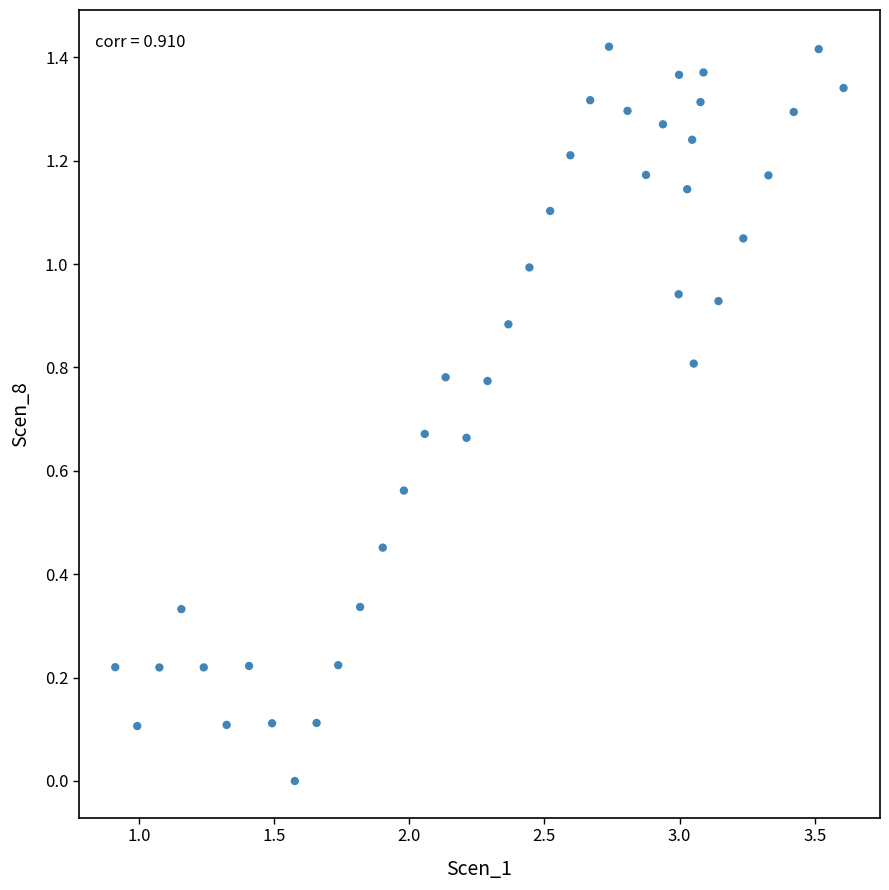

What is the range of X values (max minus min)?

2.7